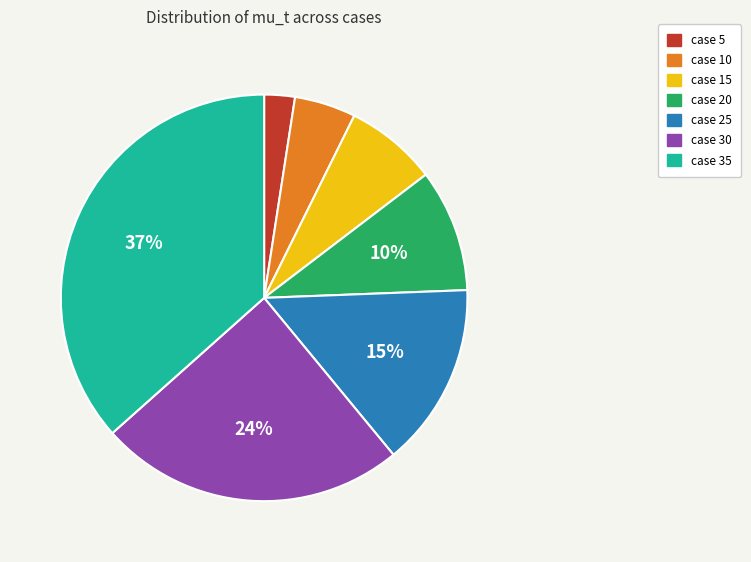

To the nearest percent, what portion does case 5 represent?

2%